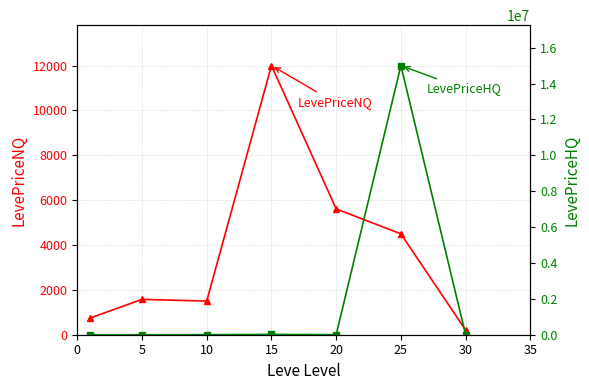

What is the maximum value for LevePriceNQ?

12000.0